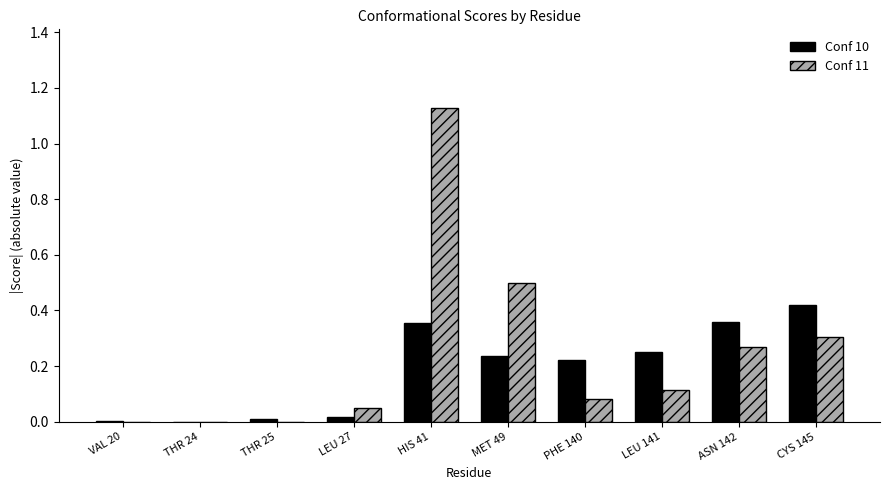

What is the sum of all Conf 11 values?

2.5